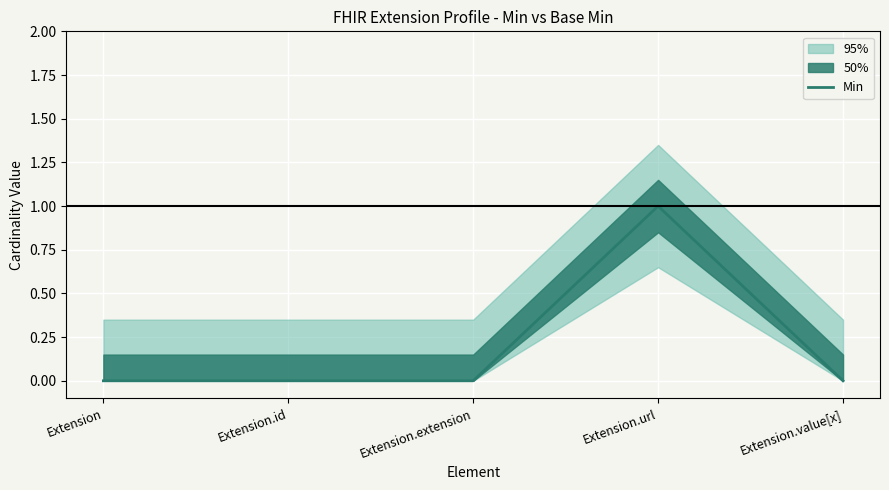

What is the change in value from Extension.id to Extension.url?

+1